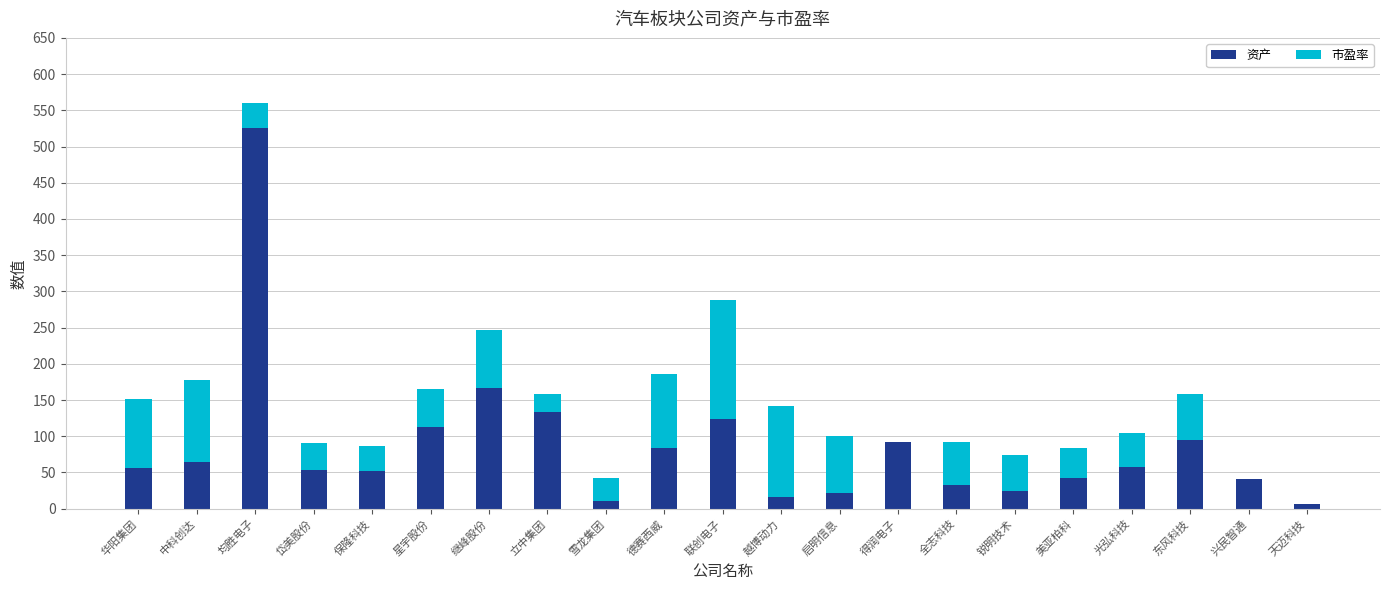

How many data points does each series have?

21